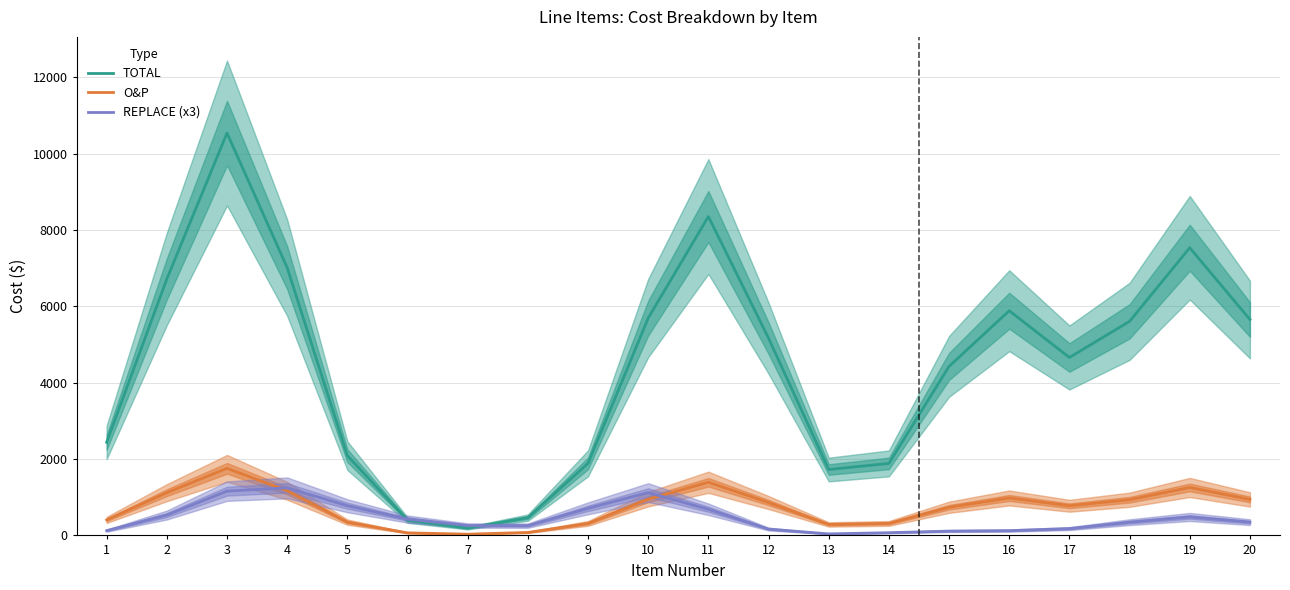

What is the difference between the maximum and minimum values in the REPLACE (x3) series?

1206.4